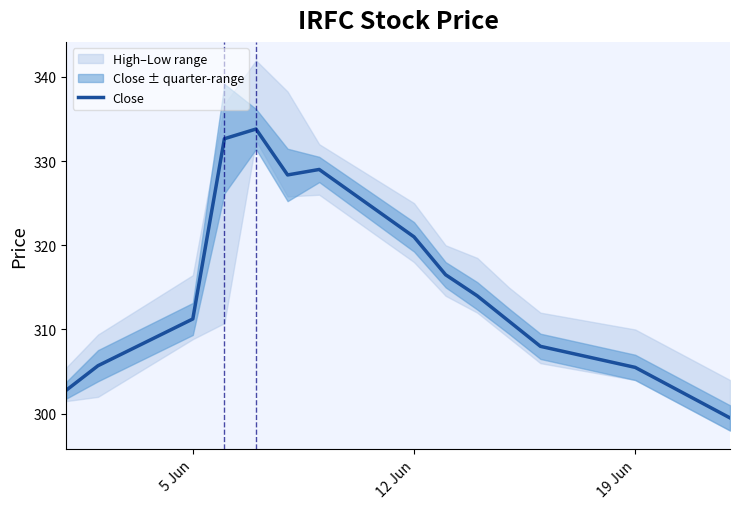

What is the highest value of the Close series?

333.8